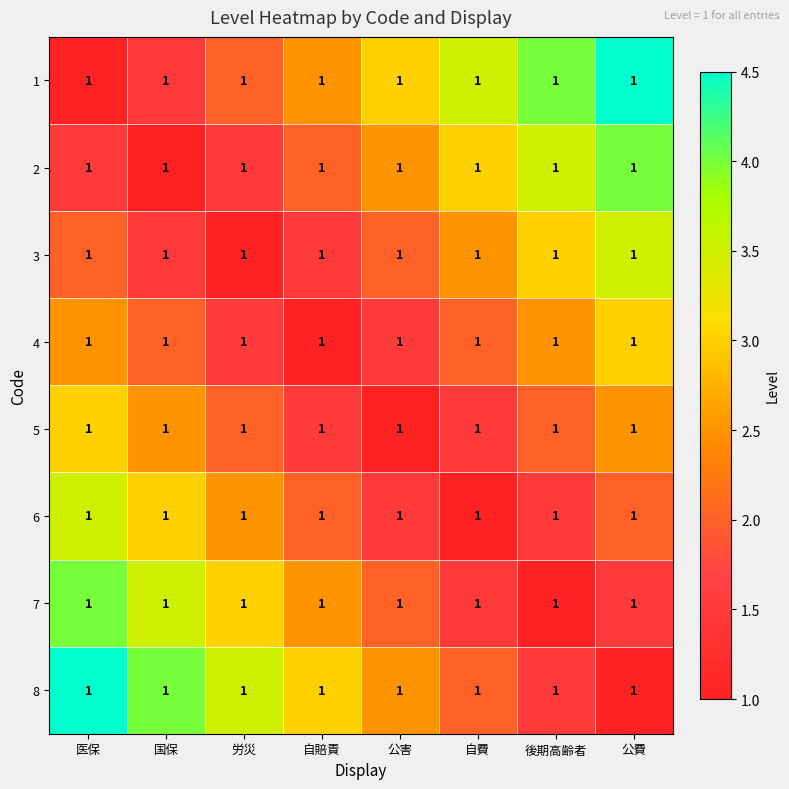

What is the spread (max minus min) of values at 自賠責?

2.0